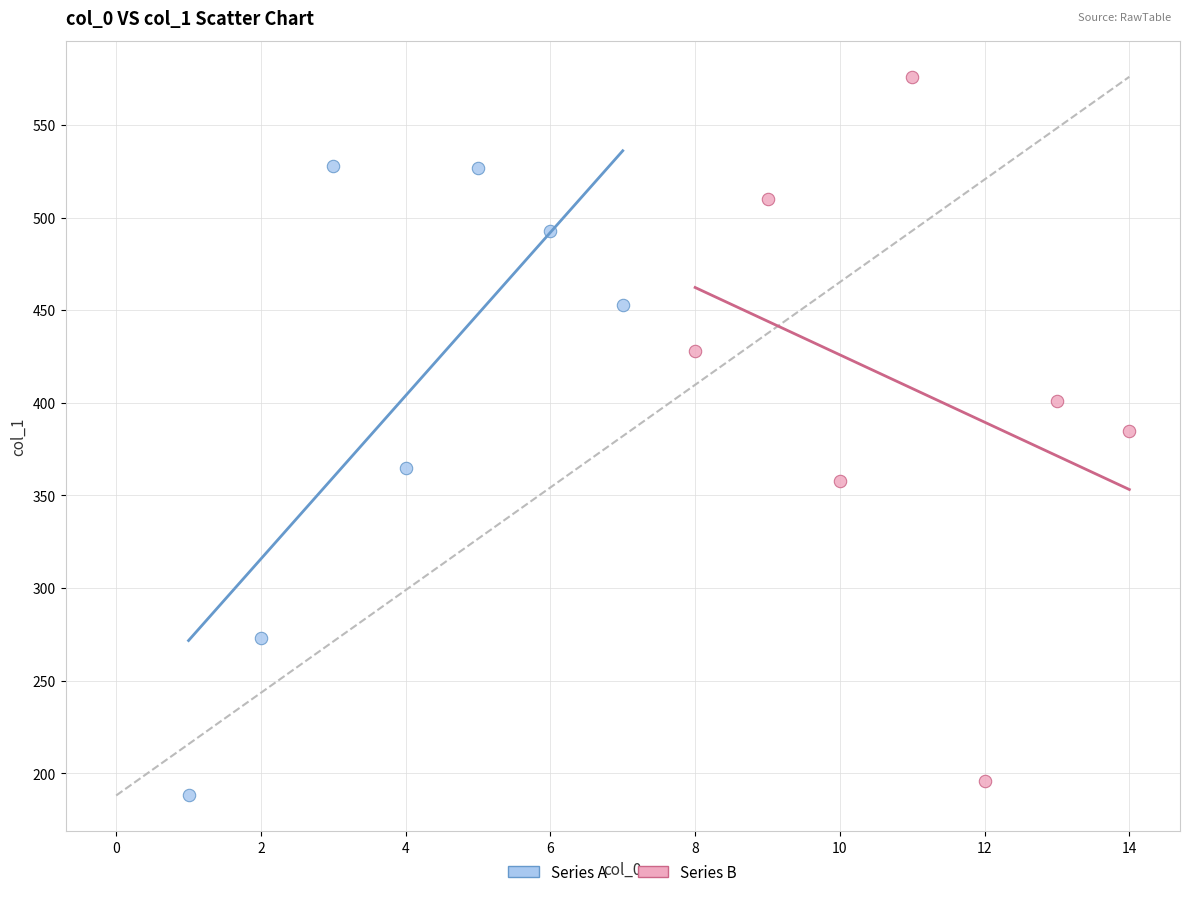

Which series contains the highest Y value?

Series B